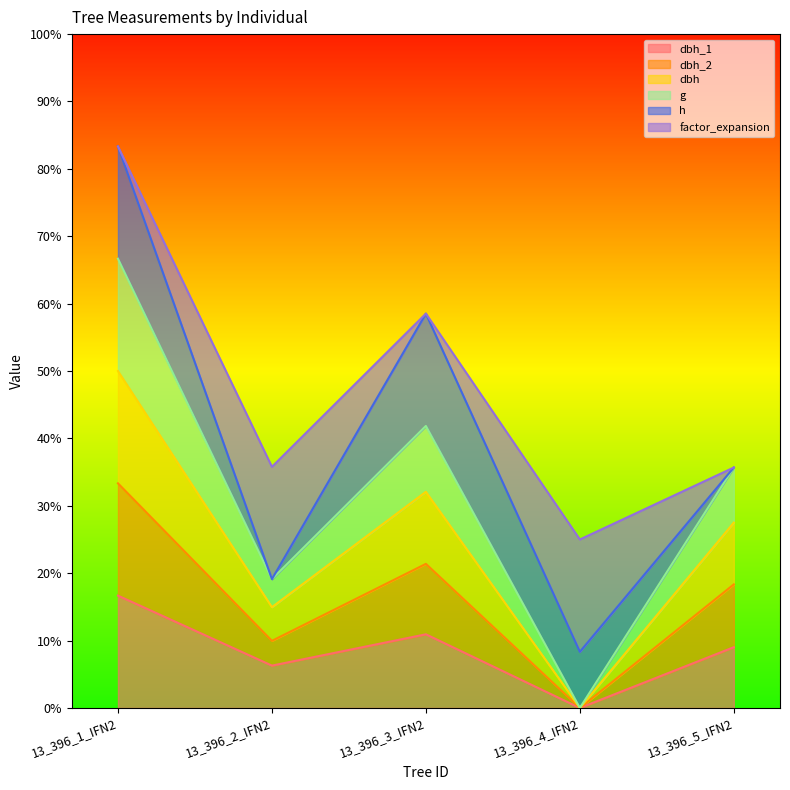

At how many categories does at least one series exceed 8?

4